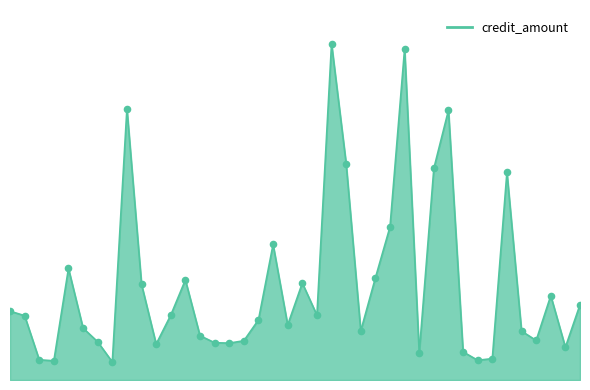

Does the chart have visible grid lines?

No